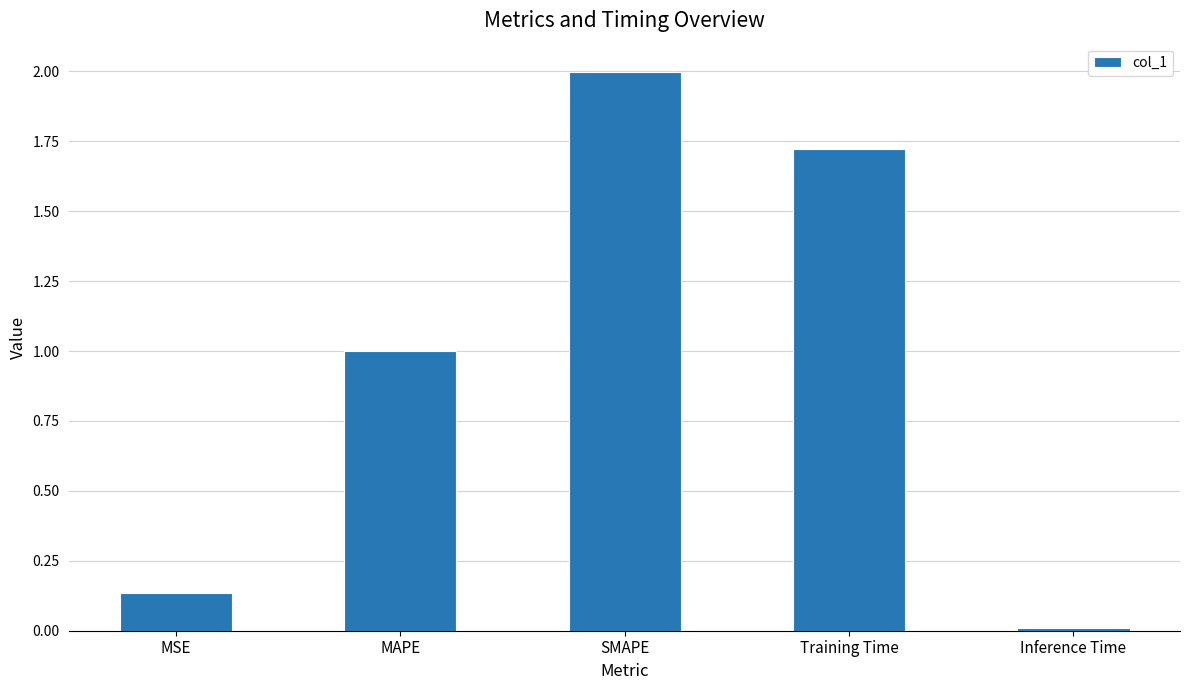

Rank the categories by value from highest to lowest.

SMAPE, Training Time, MAPE, MSE, Inference Time